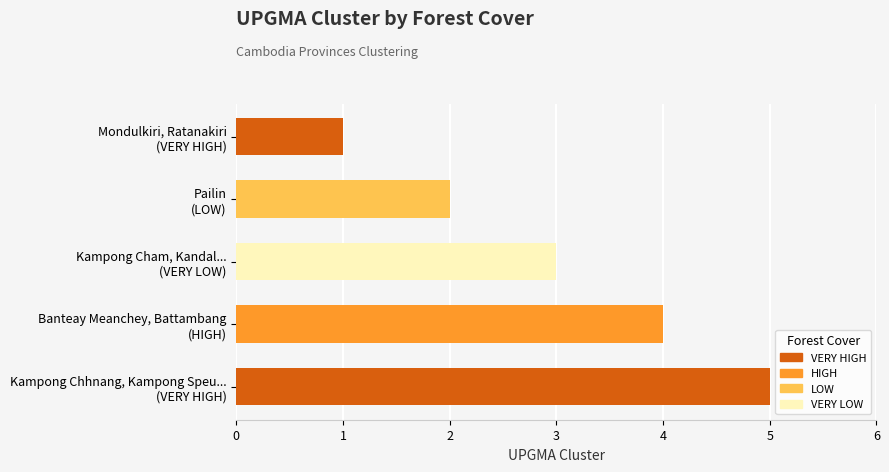

Rank the categories by value from lowest to highest.

Mondulkiri, Ratanakiri
(VERY HIGH), Pailin
(LOW), Kampong Cham, Kandal...
(VERY LOW), Banteay Meanchey, Battambang
(HIGH), Kampong Chhnang, Kampong Speu...
(VERY HIGH)